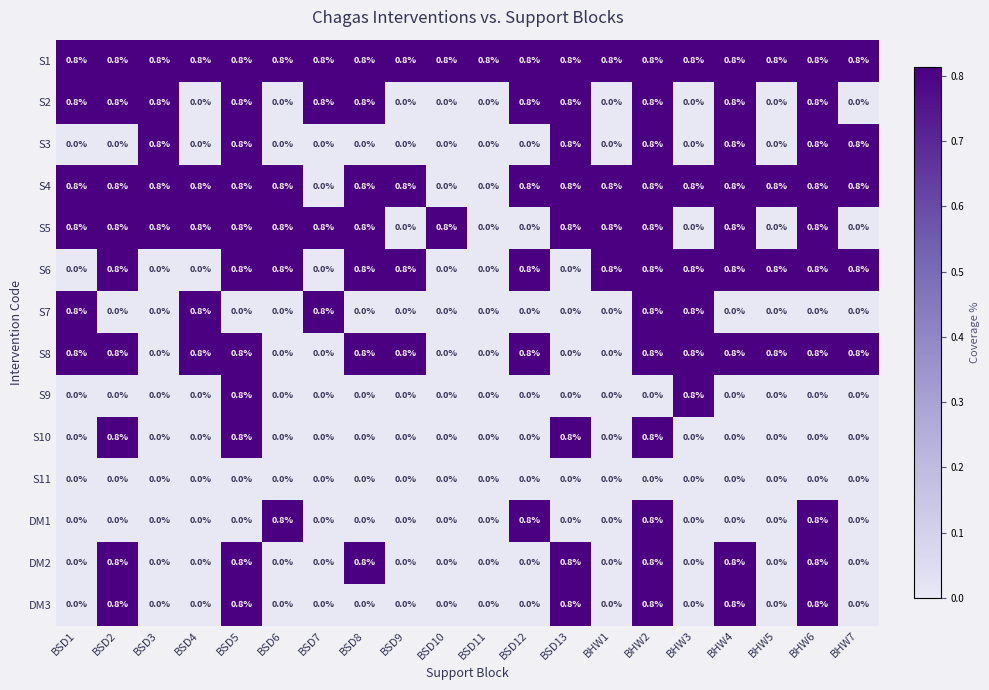

What is the maximum value shown in the chart?

0.8